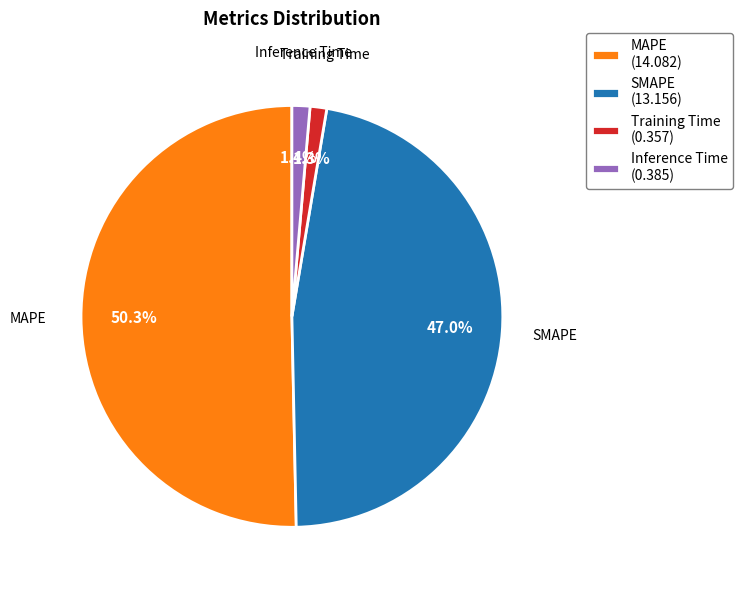

Is the sum of Training Time (0.357) and SMAPE (13.156) greater than half?

No